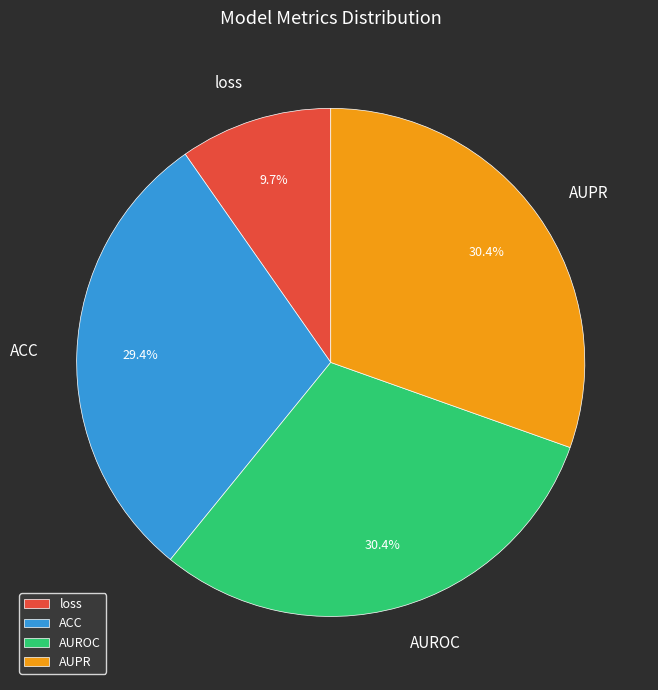

Which slice is the smallest?

loss